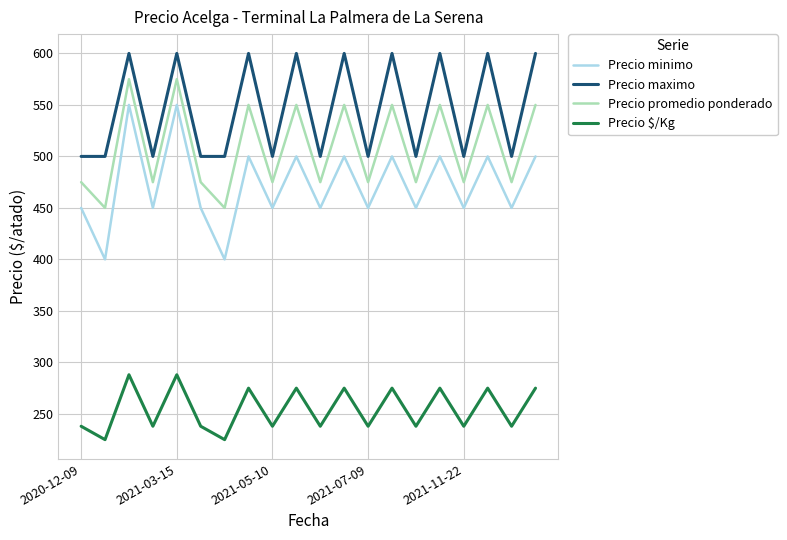

Count the number of data series in this chart.

4